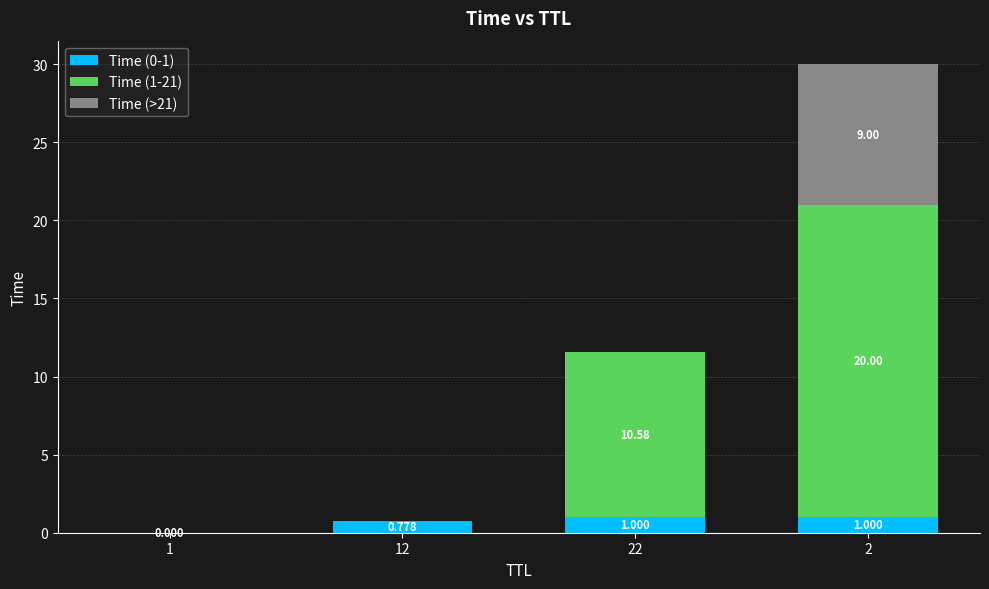

What is the total value across all series at 22?

11.6